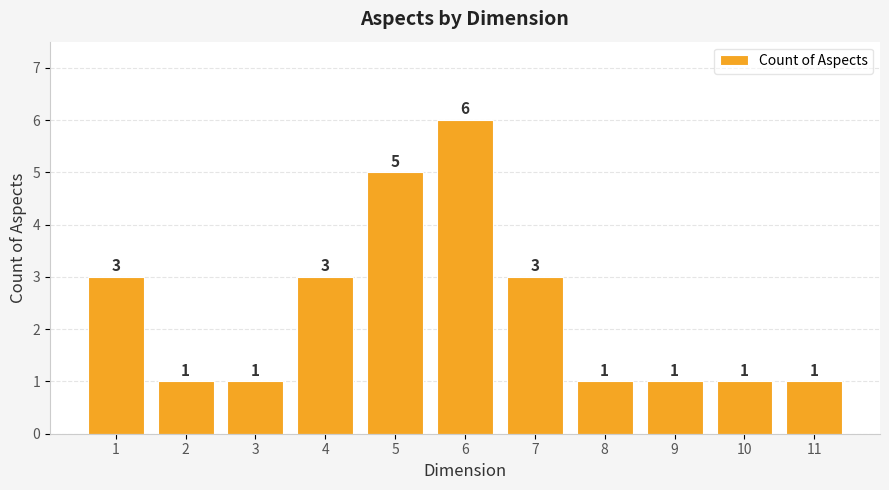

Count the number of categories in the chart.

11